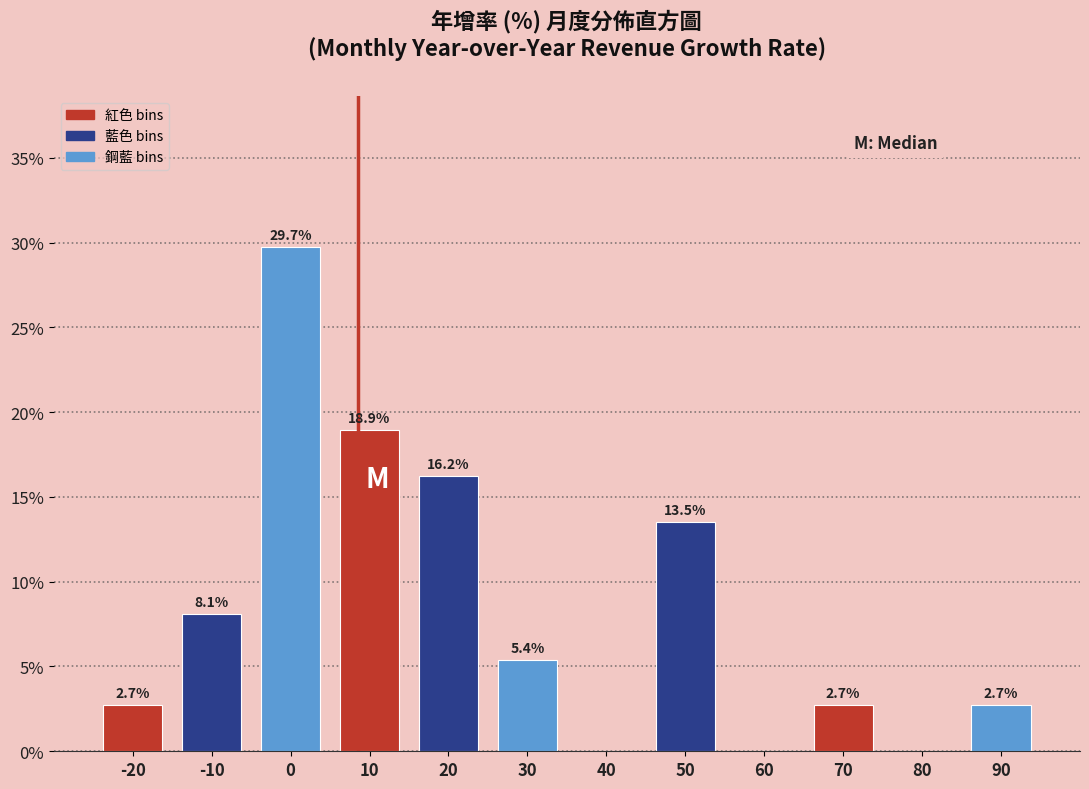

Reading left to right, what are all the values shown in this chart?

-20=2.7	-10=8.1	0=29.7	10=18.9	20=16.2	30=5.4	40=0.0	50=13.5	60=0.0	70=2.7	80=0.0	90=2.7